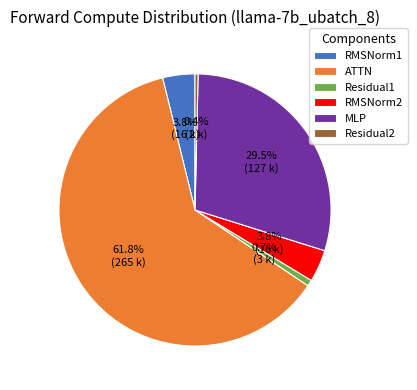

What percentage is the Residual1 slice, to the nearest percent?

1%